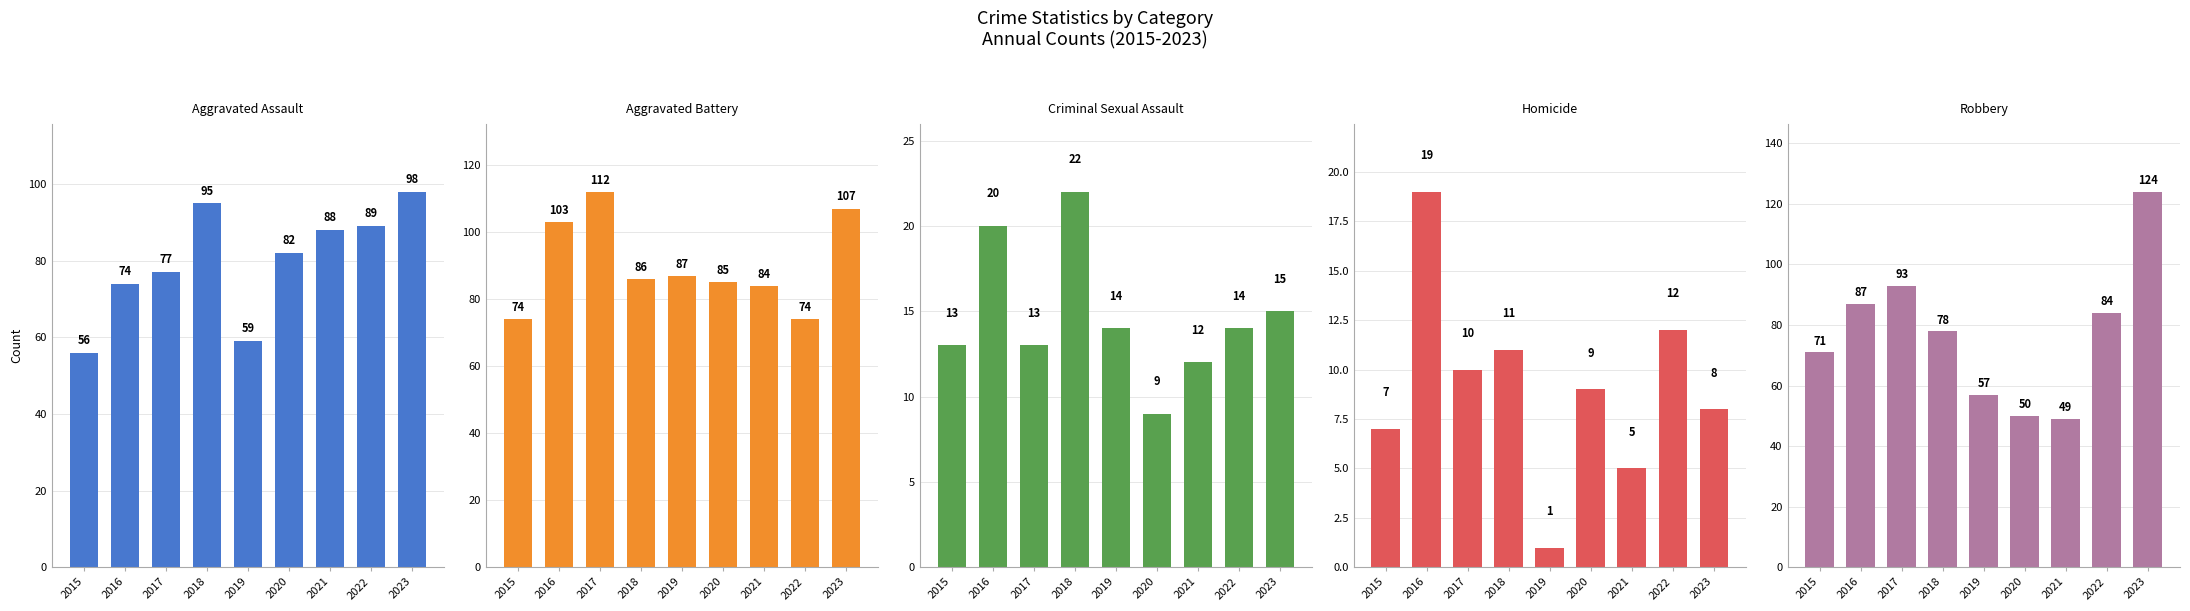

Reading left to right, extract all data points from this chart.

Aggravated Assault: 56	74	77	95	59	82	88	89	98
Aggravated Battery: 74	103	112	86	87	85	84	74	107
Criminal Sexual Assault: 13	20	13	22	14	9	12	14	15
Homicide: 7	19	10	11	1	9	5	12	8
Robbery: 71	87	93	78	57	50	49	84	124